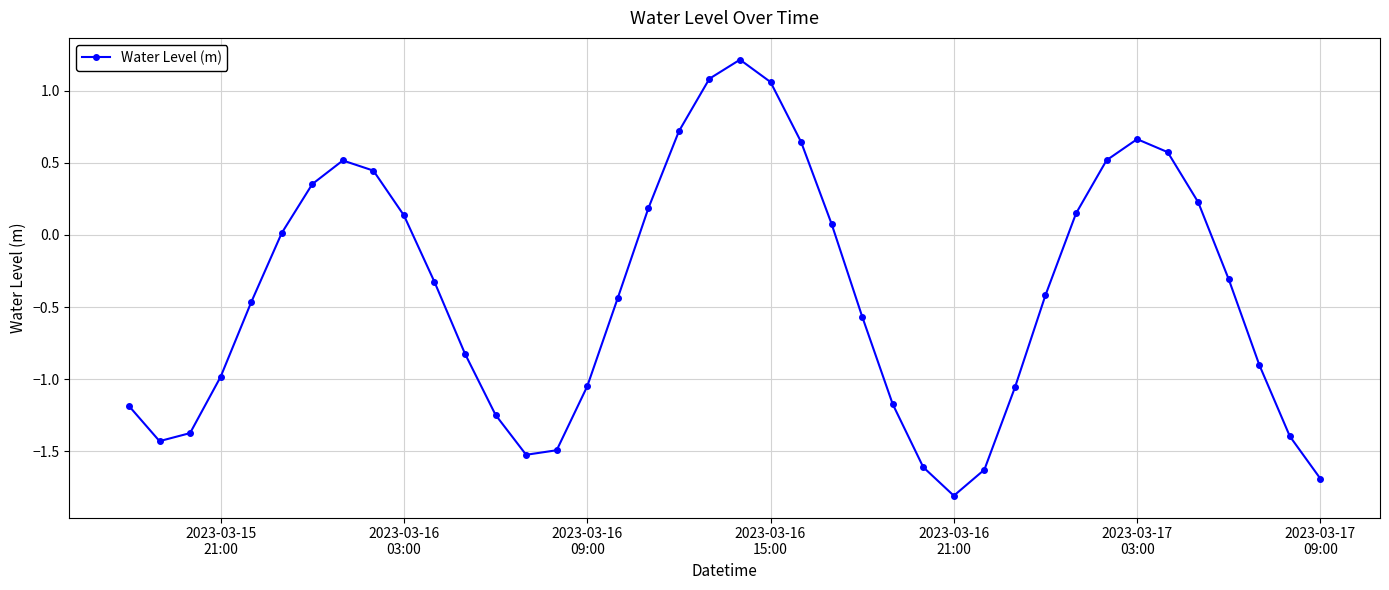

Does the chart have visible grid lines?

Yes